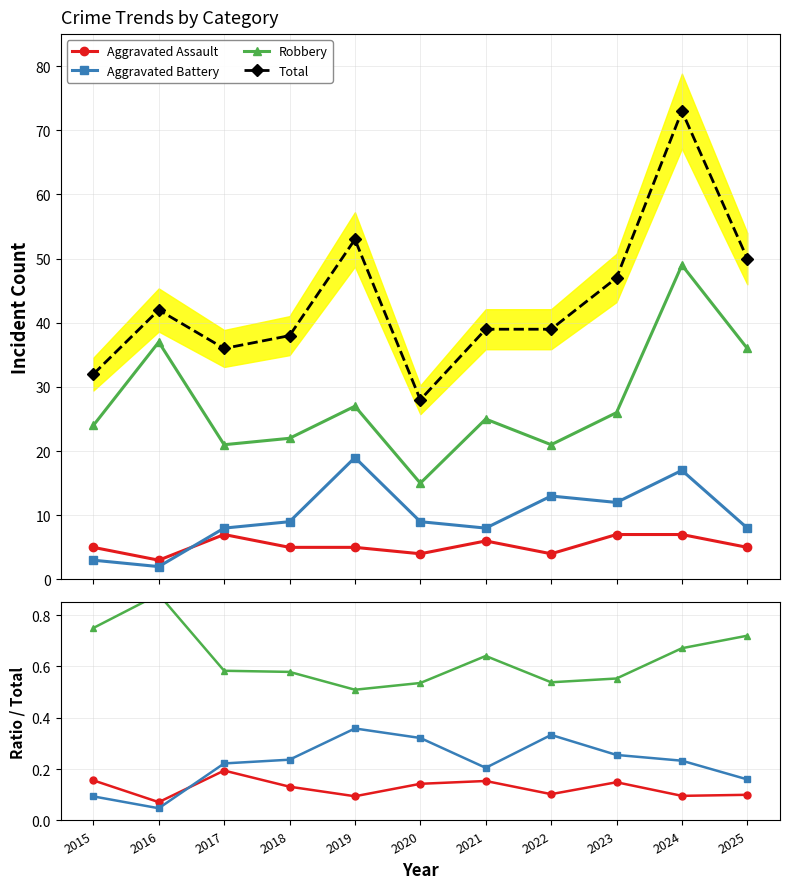

What is the maximum value for Aggravated Assault?

0.2